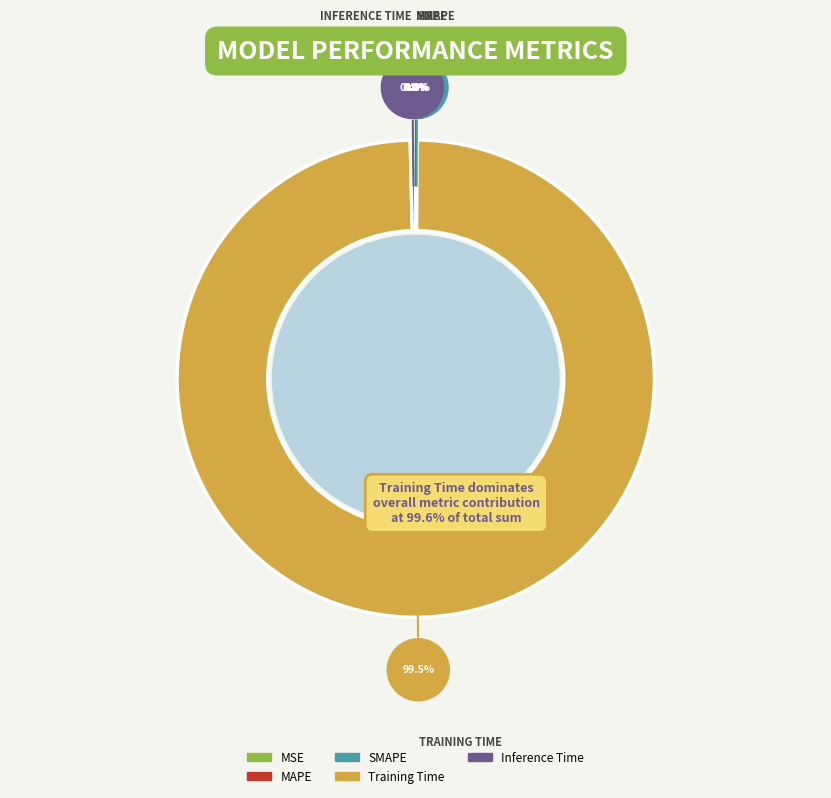

Which slice represents more than half of the pie?

Training Time